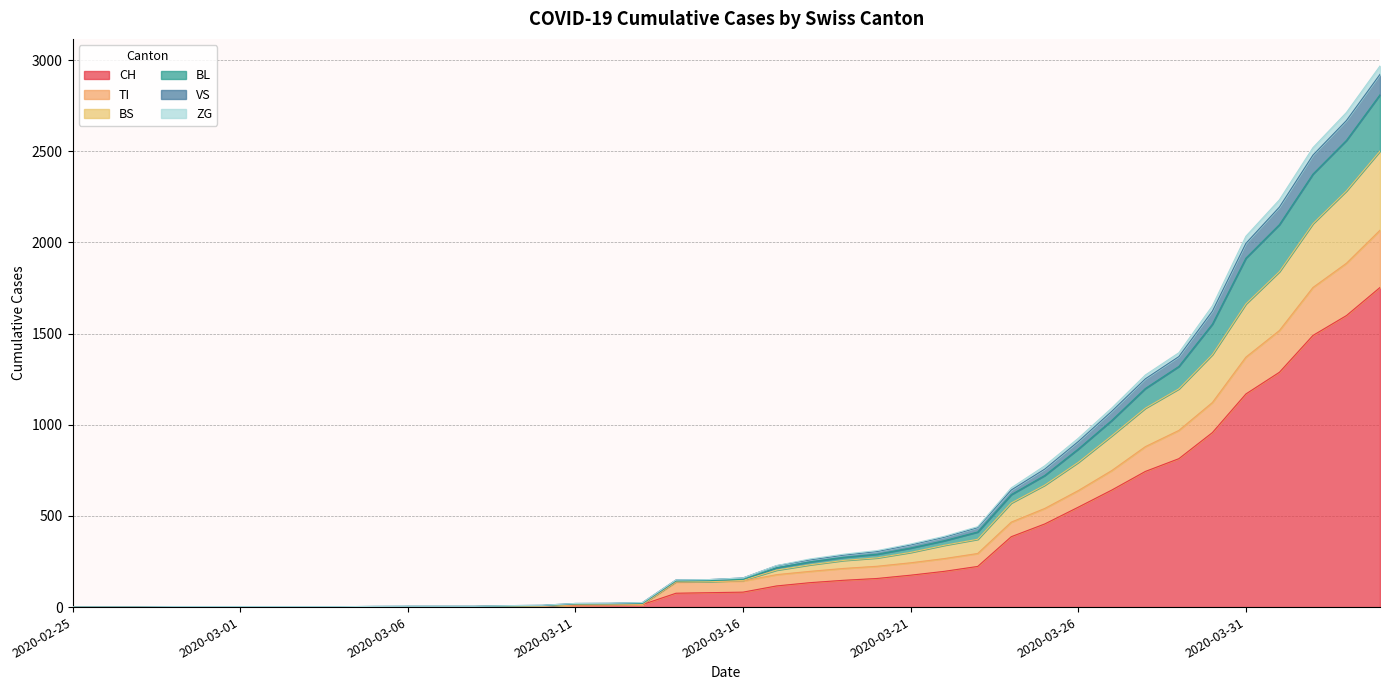

Does the chart have visible grid lines?

Yes